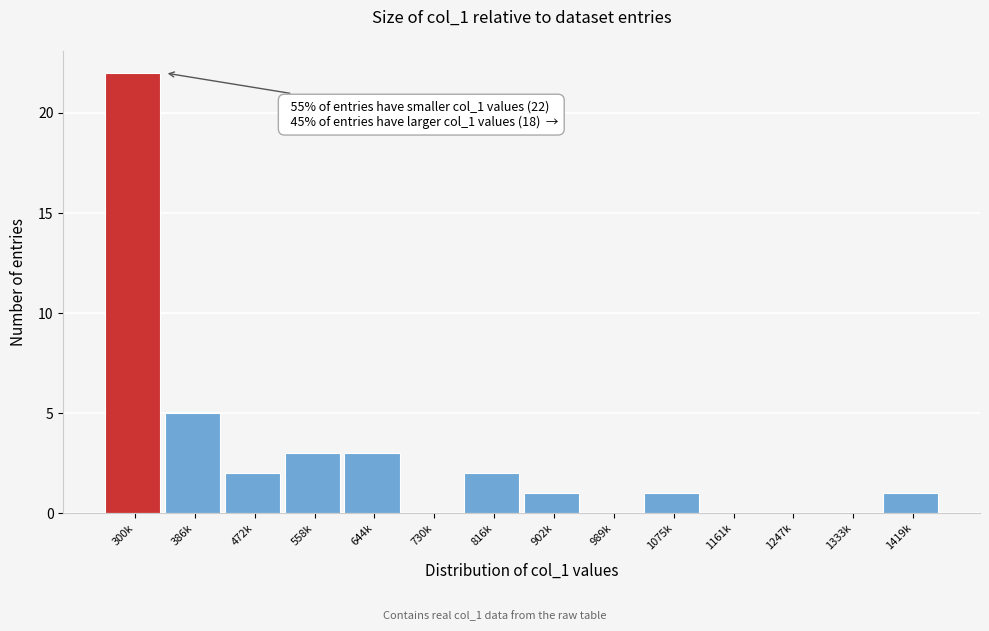

Reading right to left, transcribe all the data shown in this chart.

1419k=1	1333k=0	1247k=0	1161k=0	1075k=1	989k=0	902k=1	816k=2	730k=0	644k=3	558k=3	472k=2	386k=5	300k=22